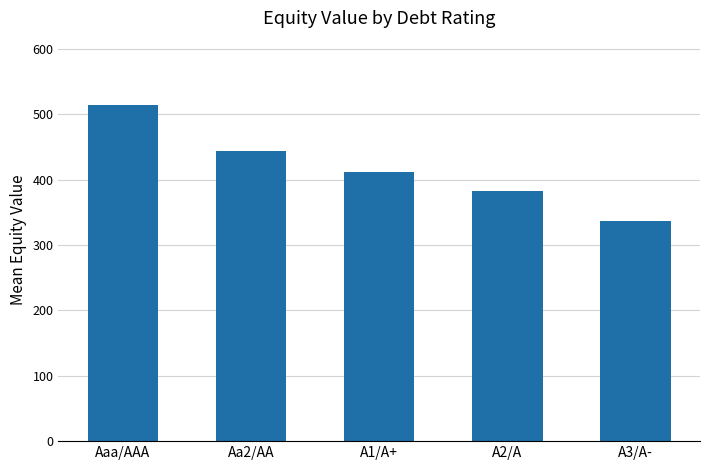

Reading right to left, extract all data points from this chart.

A3/A-=336.0	A2/A=383.0	A1/A+=411.4	Aa2/AA=443.9	Aaa/AAA=514.0